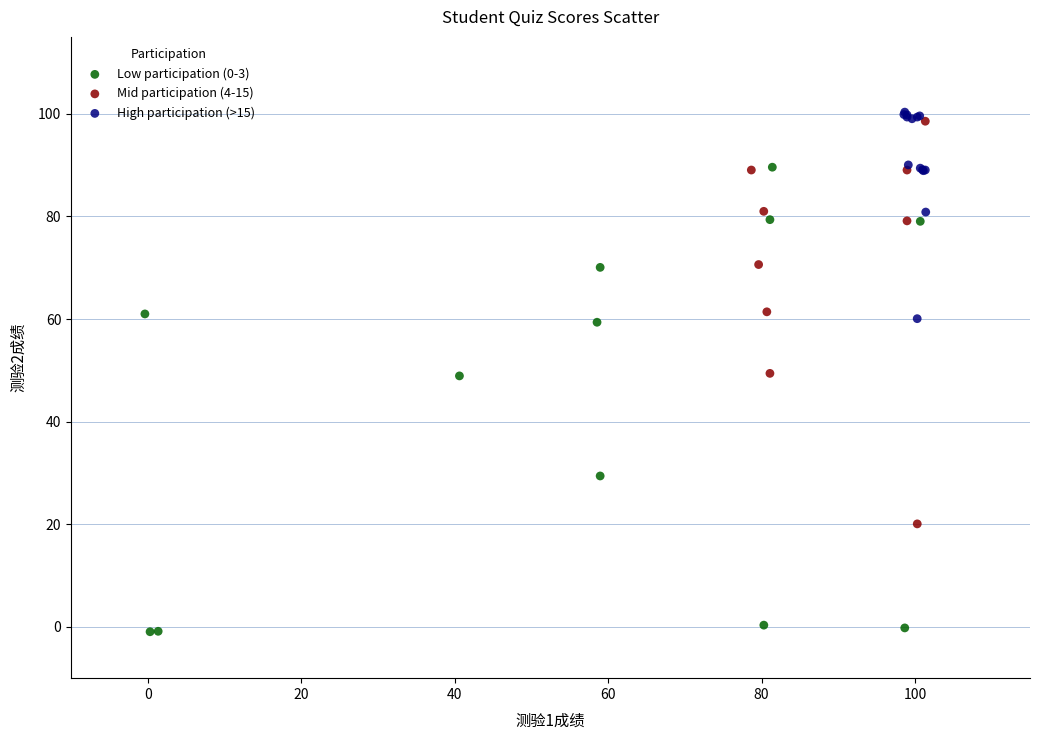

Which series has the widest spread of Y values?

Low participation (0-3)